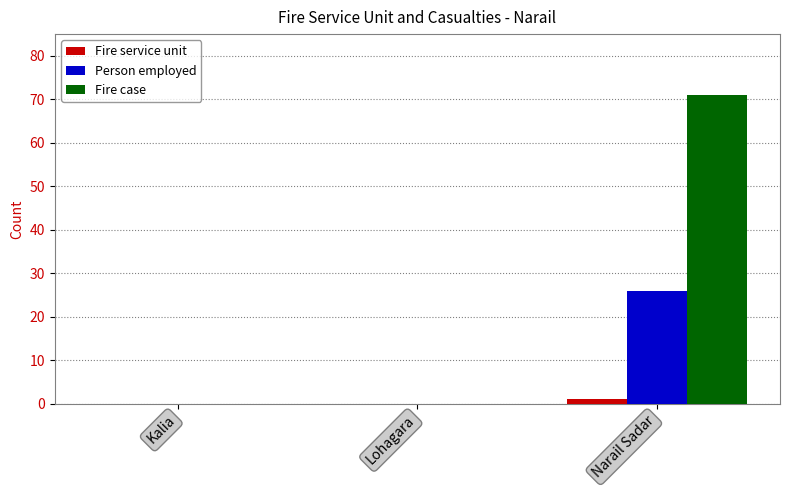

Reading right to left, list all the values displayed in this chart.

Fire service unit: 1	0	0
Person employed: 26	0	0
Fire case: 71	0	0